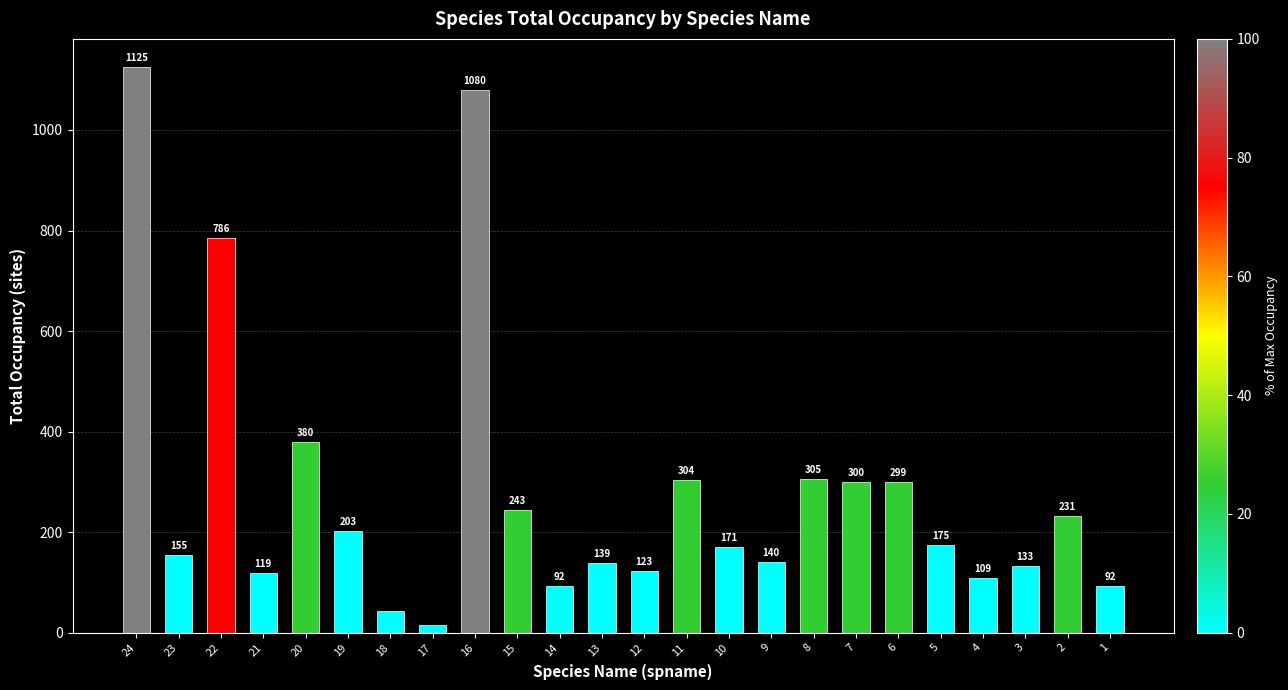

Where does the data first go above 175?

24